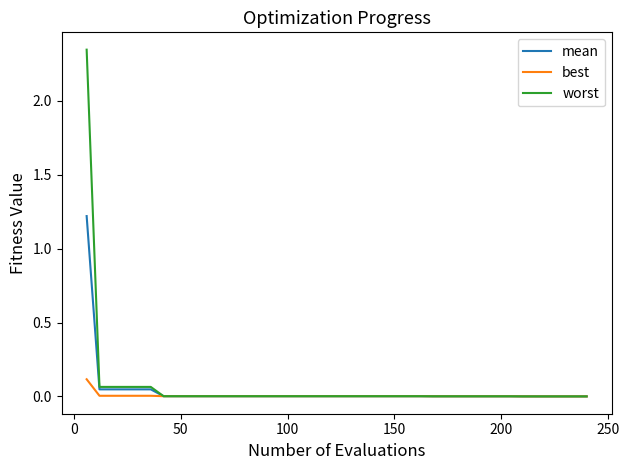

Rank the series by their maximum value, from lowest to highest.

best, mean, worst